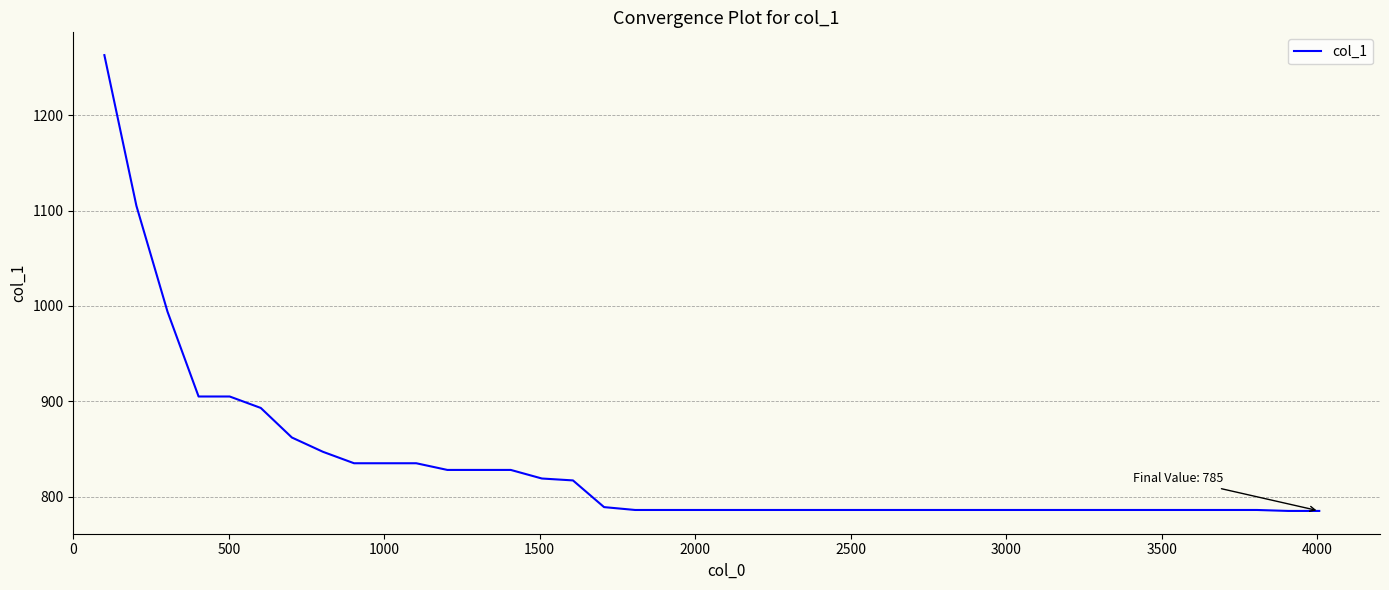

Count the number of categories in the chart.

40